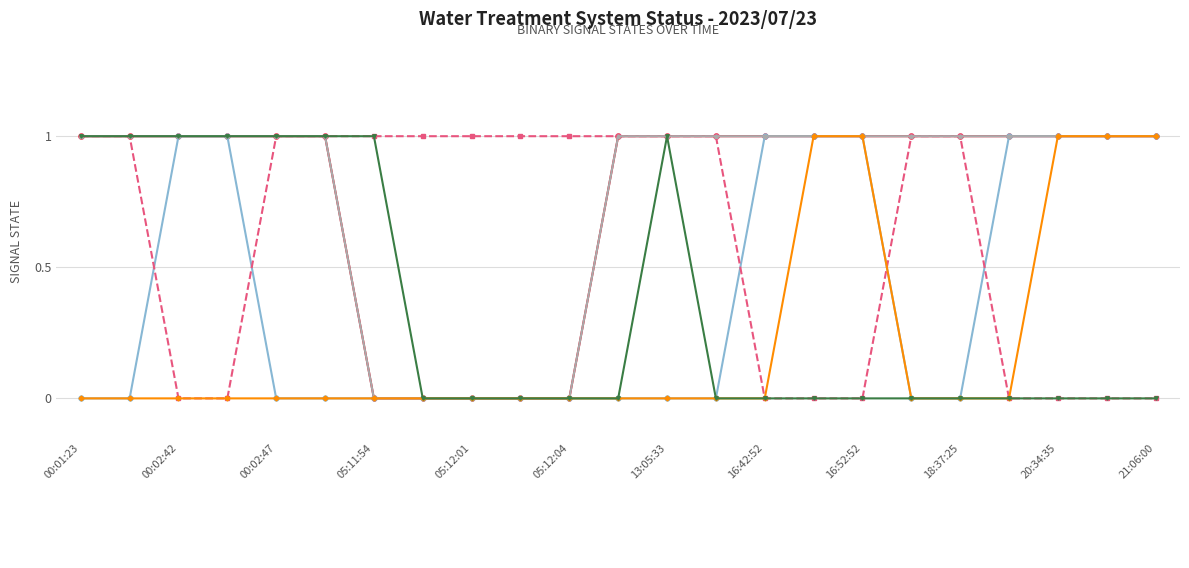

True or false: _Select_B and _BW cross at least once.

False